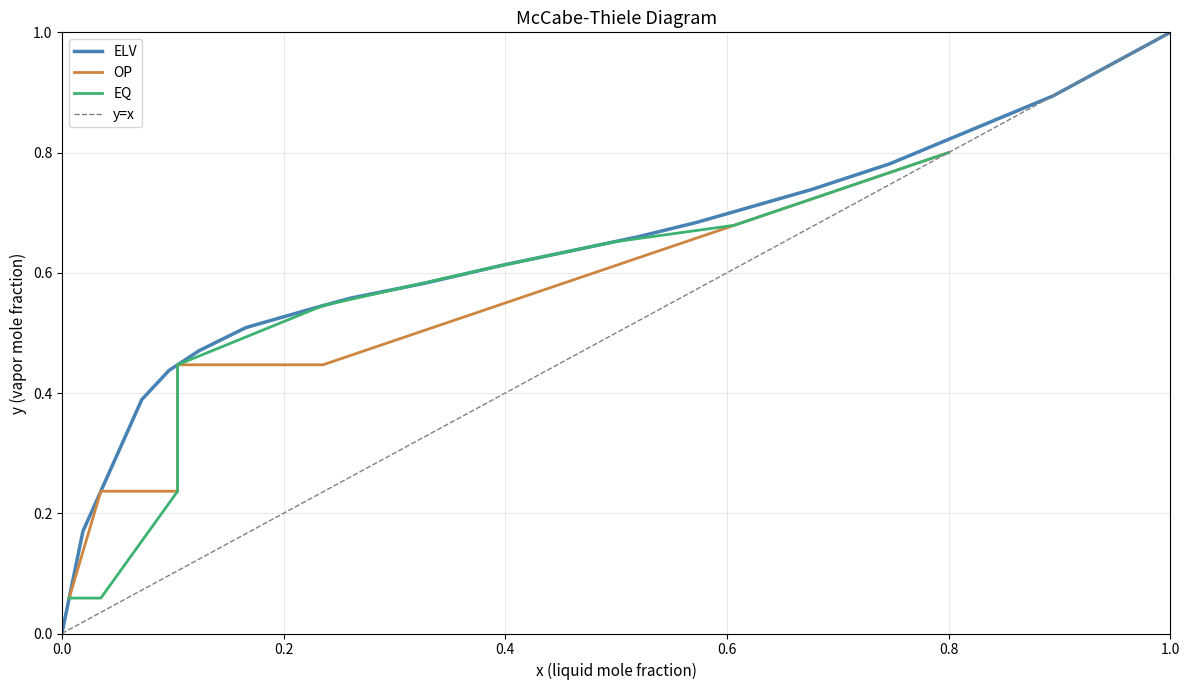

True or false: ELV has a value of 1.6 at 1.0.

False